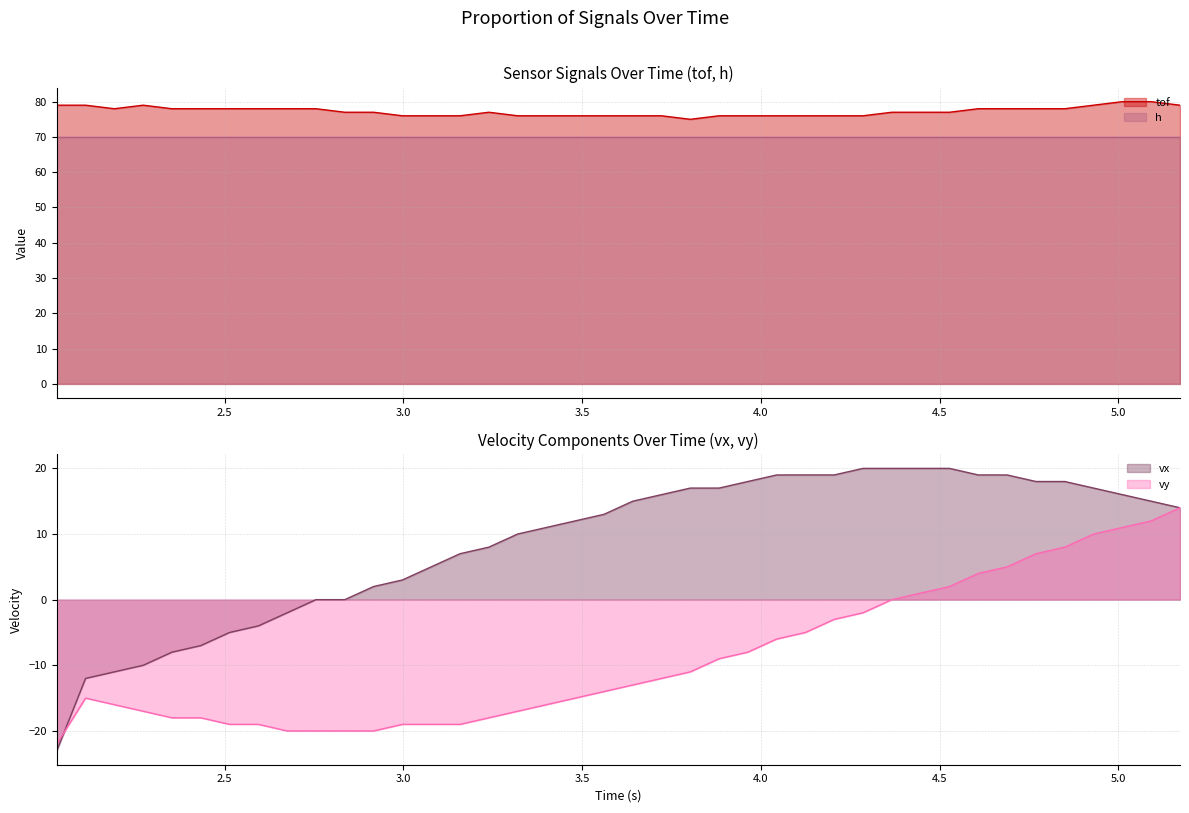

What position from the right is time?

40